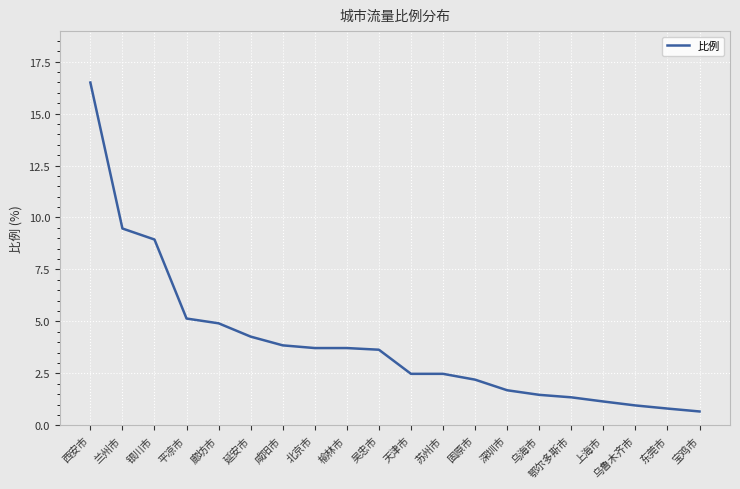

What is the difference between the values at 延安市 and 咸阳市?

0.4